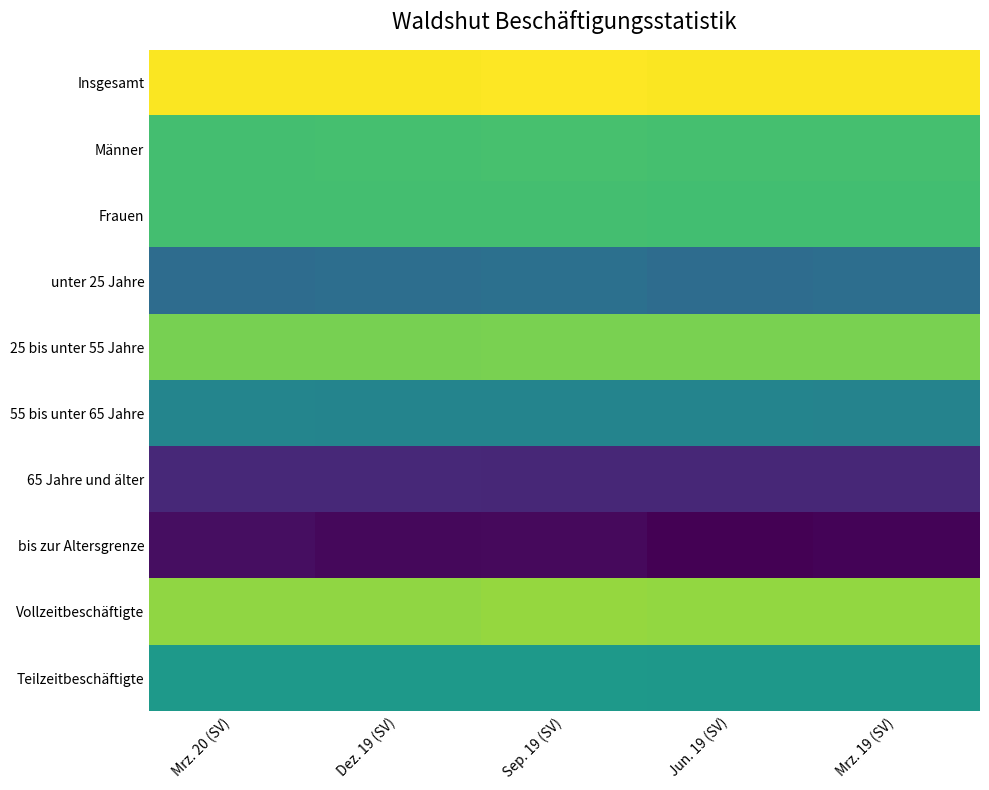

What is the spread (max minus min) of values at Sep. 19 (SV)?

56017